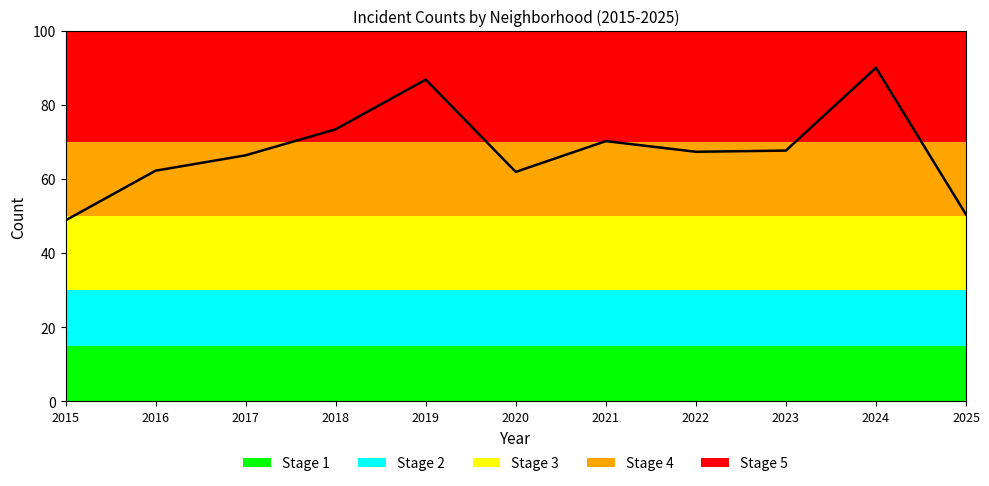

What is the difference between the maximum and minimum values?

41.2